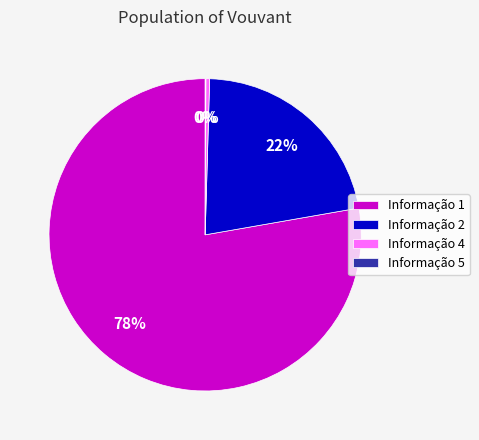

Does any single category account for the majority?

Yes